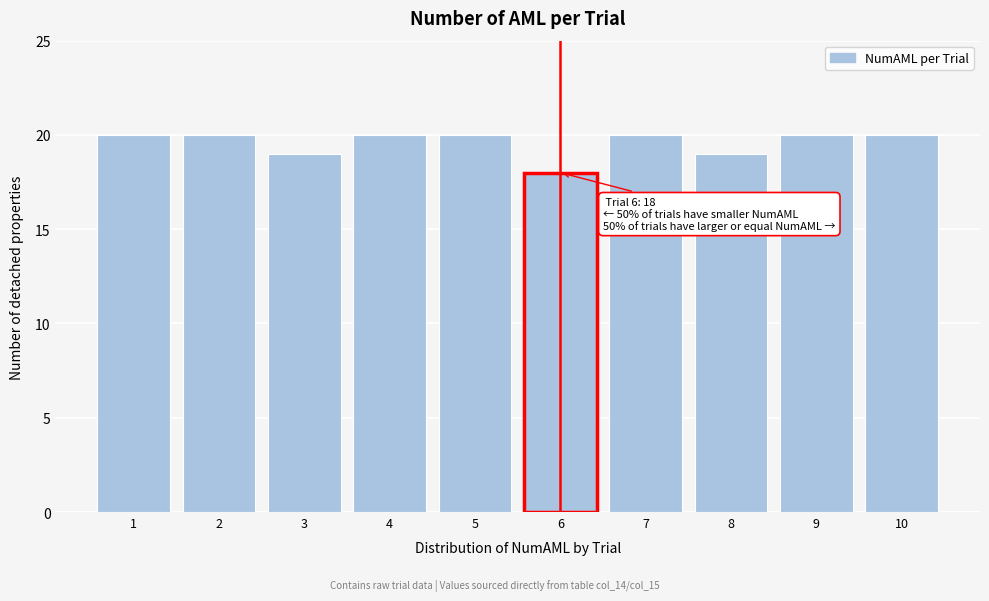

Reading left to right, transcribe all the data shown in this chart.

1=20	2=20	3=19	4=20	5=20	6=18	7=20	8=19	9=20	10=20